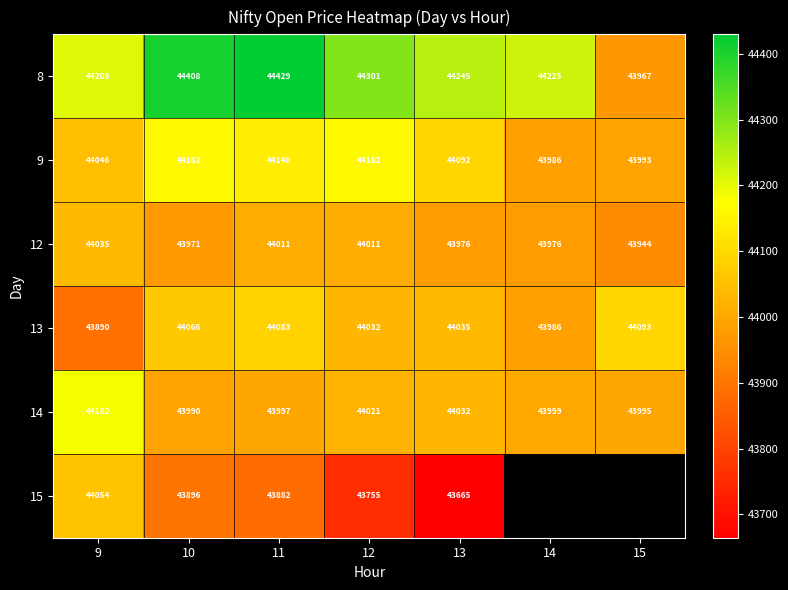

Is the value of 12 at 9 greater than the value of 14 at 9?

No